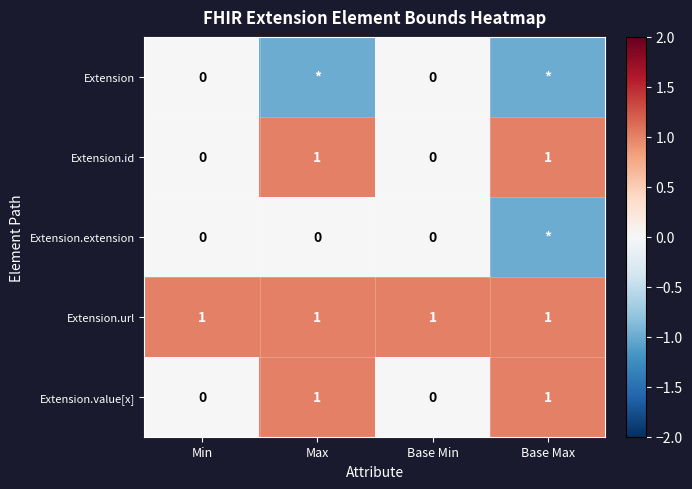

Which category has the lowest value across all series?

Max